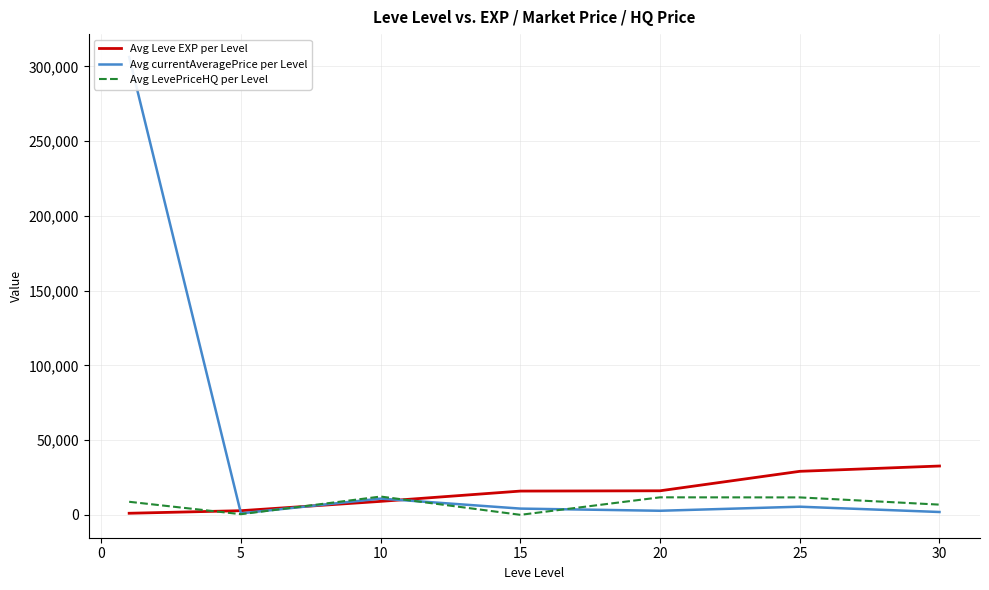

What is the average value of the Avg Leve EXP per Level series?

15223.9